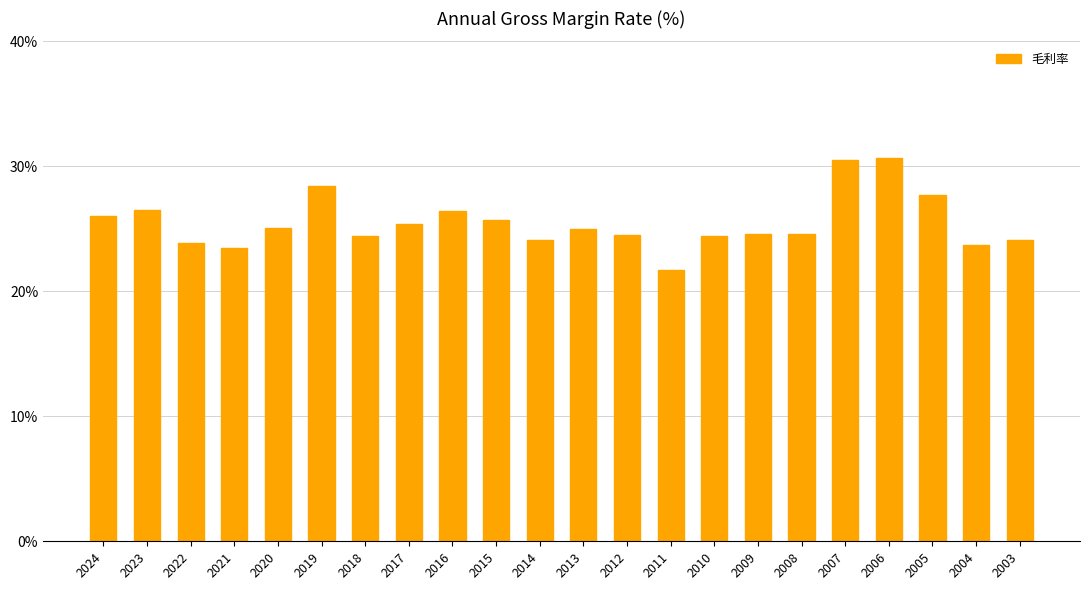

What is the difference between the values at 2003 and 2023?

2.4